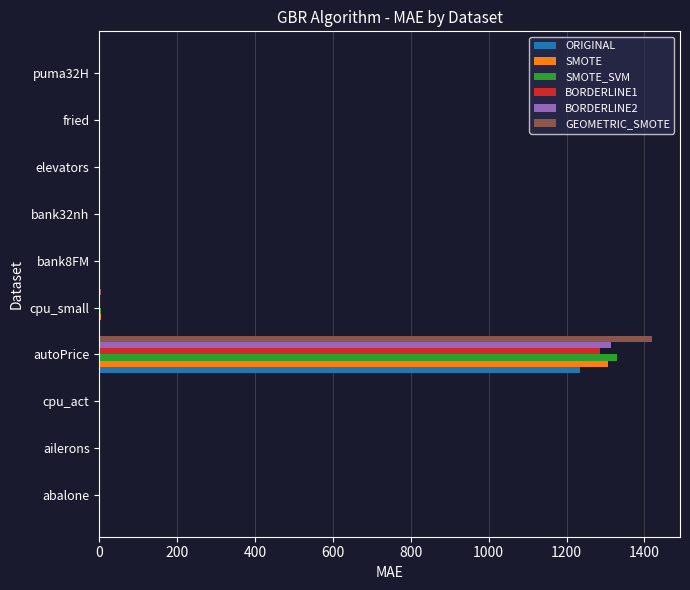

What is the maximum value shown in the chart?

1420.4